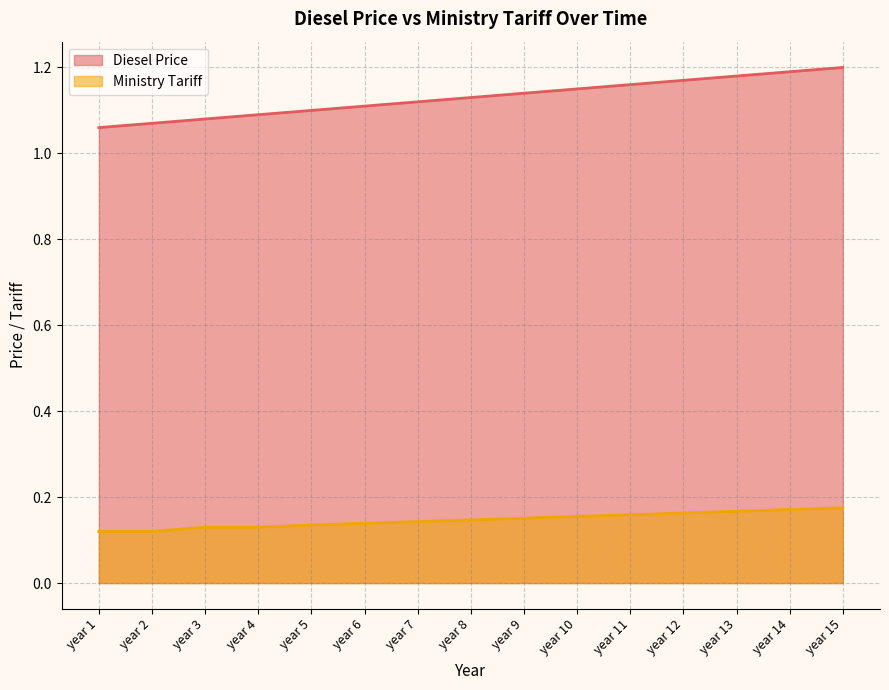

Which series has the largest total across all categories?

Diesel Price